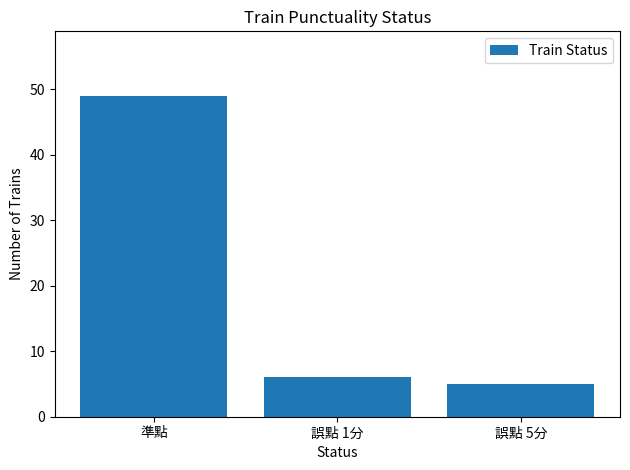

What position from the right is 誤點 1分?

2